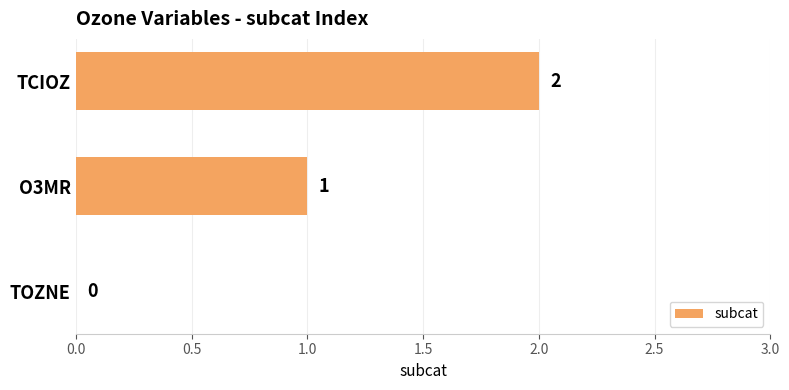

Are the bars horizontal?

Yes